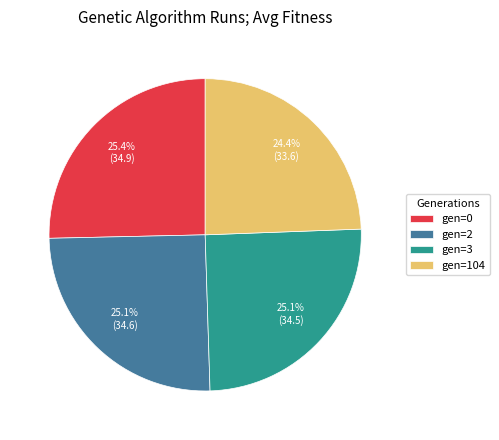

The gen=0 slice represents 18% of the pie. True or false?

False